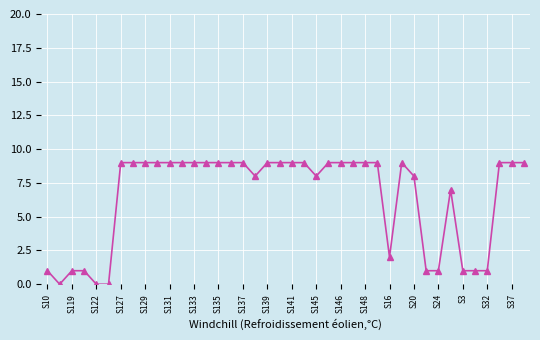

Does the chart display data point markers on the line(s)?

Yes